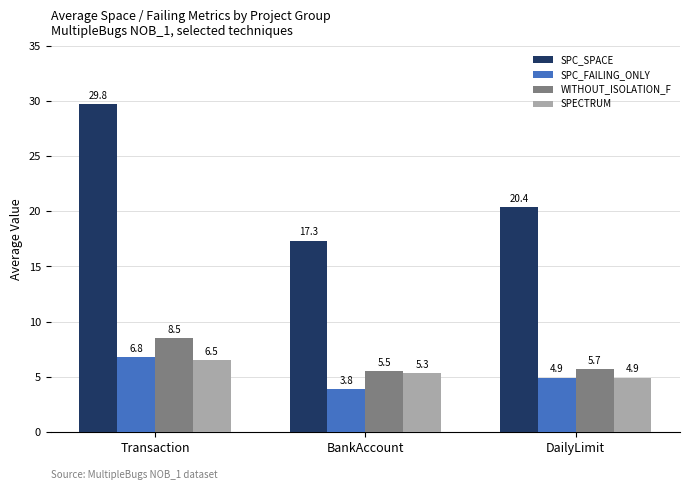

At which label does SPECTRUM first exceed 5?

Transaction